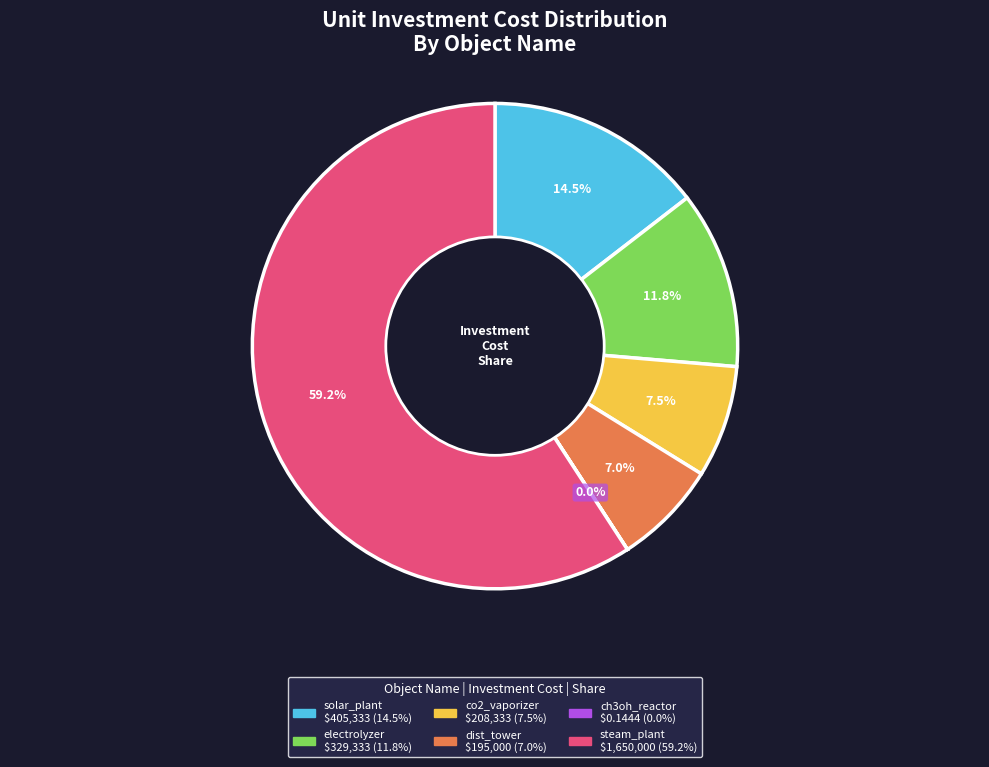

To the nearest percent, what is the difference between the electrolyzer and solar_plant slice percentages?

3%